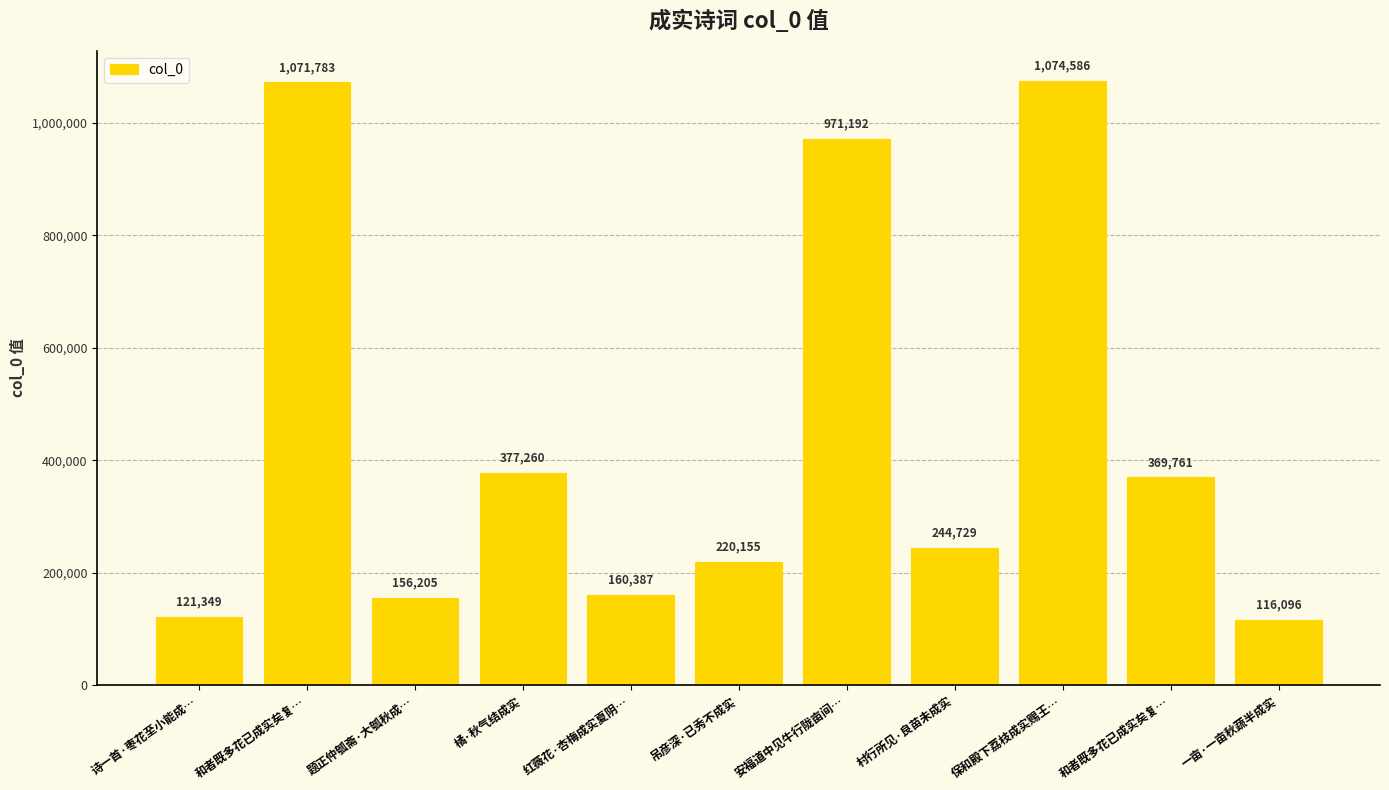

What is the label of the 2nd bar from the right?

和者既多花已成实矣复…